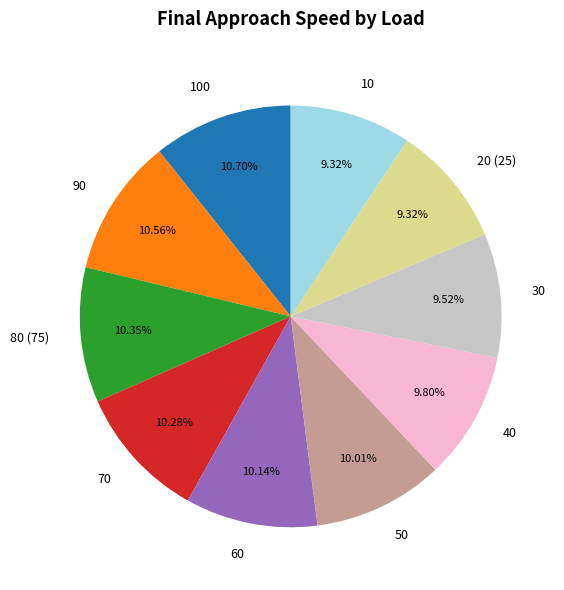

Do 60 and 70 together represent more than half of the pie?

No